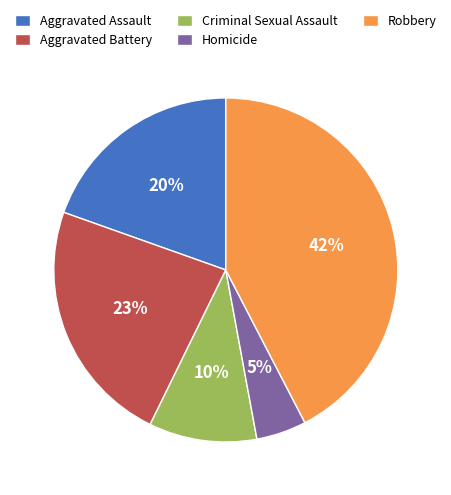

Rank the categories by value from lowest to highest.

Homicide, Criminal Sexual Assault, Aggravated Assault, Aggravated Battery, Robbery